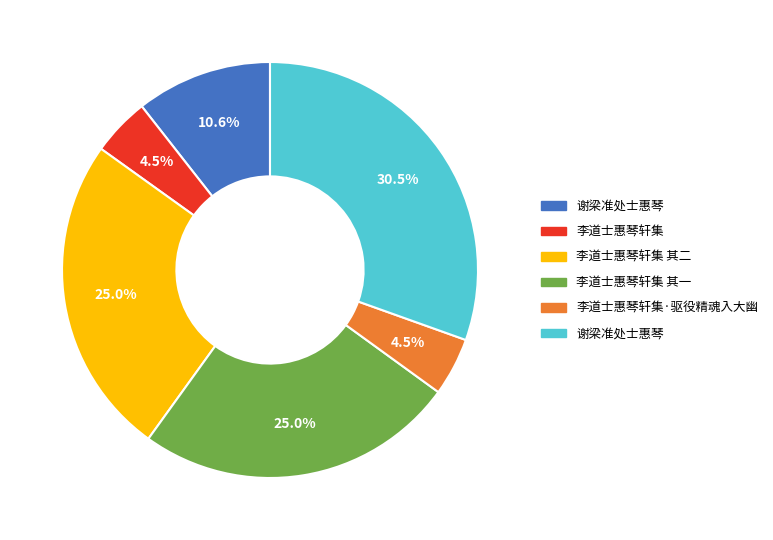

Is there a majority slice in this chart?

No